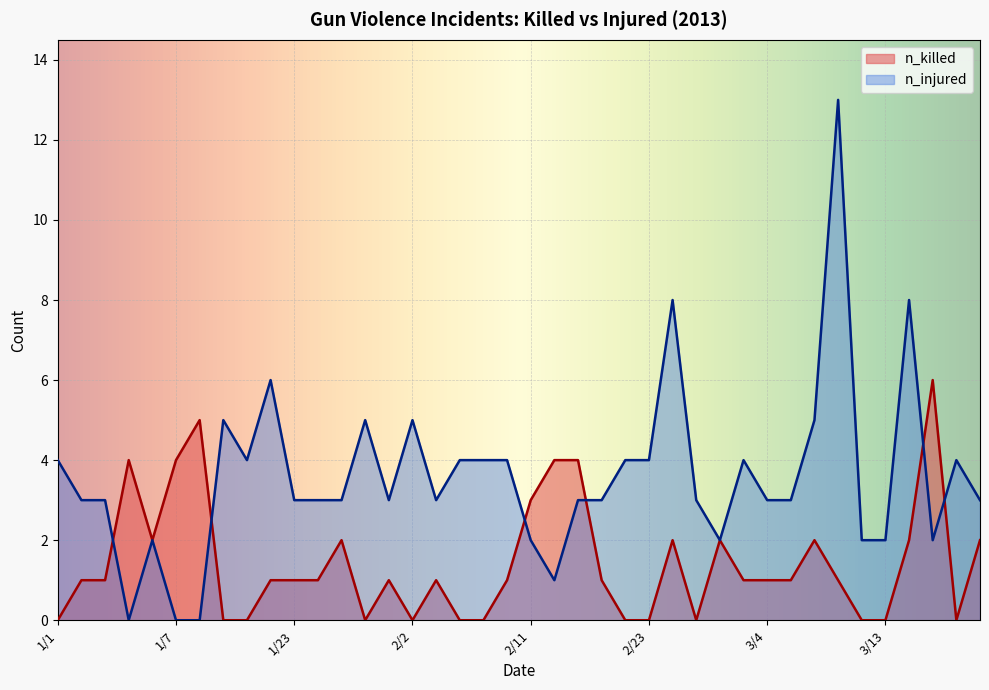

List the series in order of their overall mean, lowest first.

n_killed, n_injured